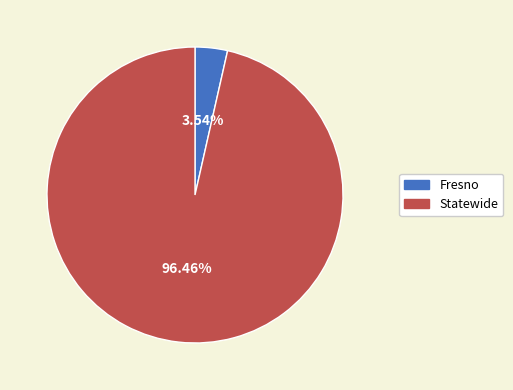

To the nearest percent, what is the difference between the Fresno and Statewide slice percentages?

93%